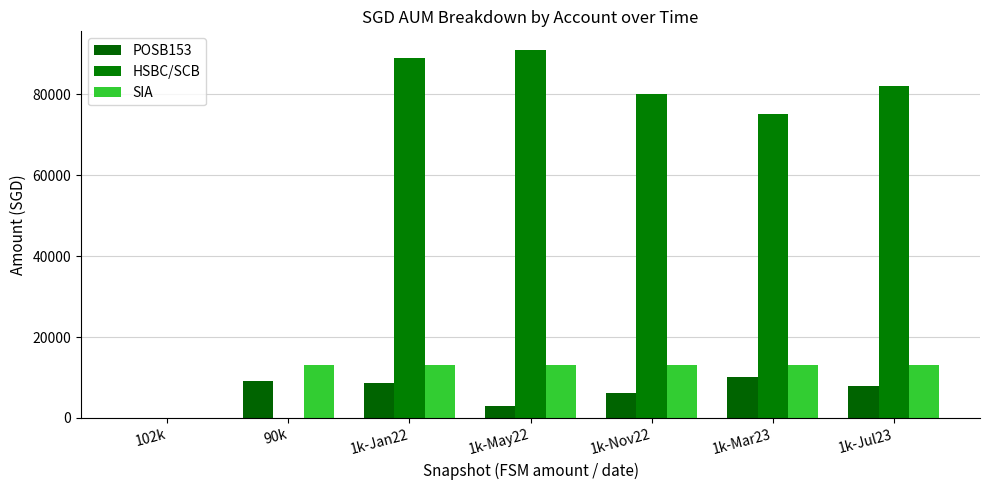

At which label does SIA first exceed 13108?

90k